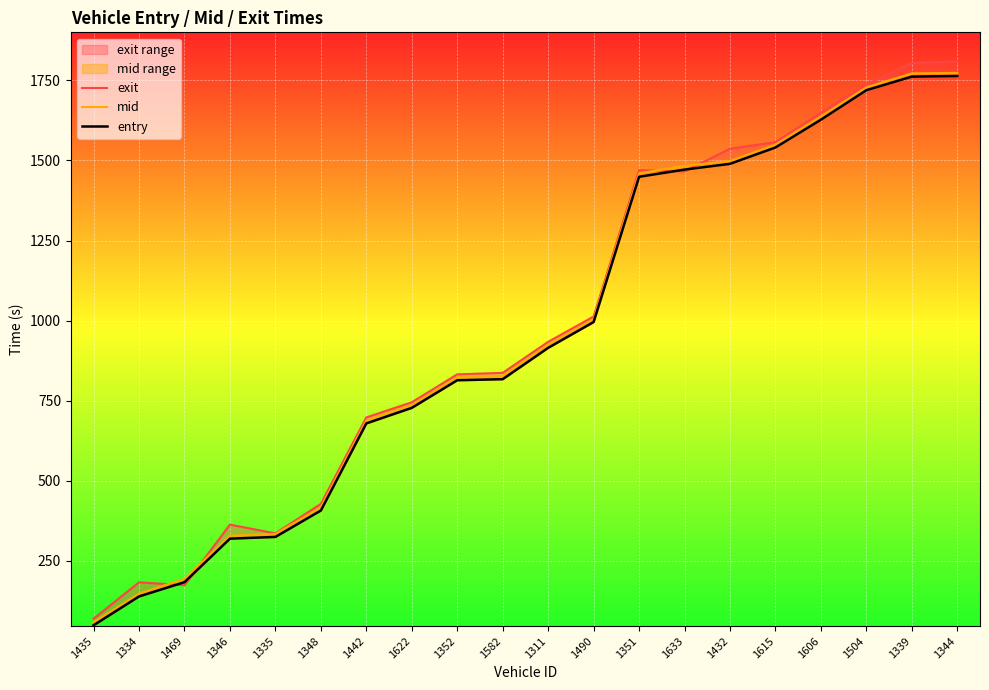

True or false: entry has a value of 549.7 at 1335.

False